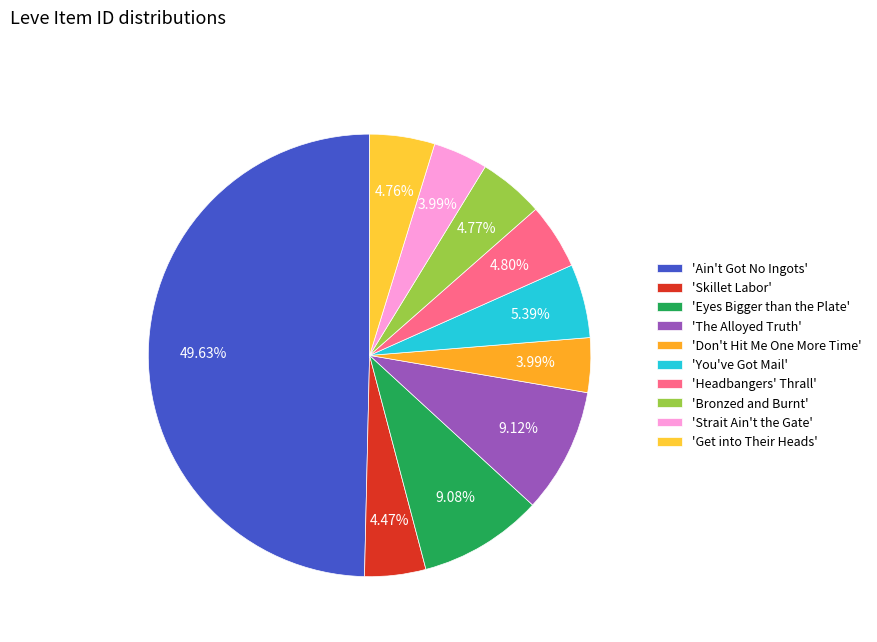

What is the smallest slice in the pie chart?

Don't Hit Me One More Time